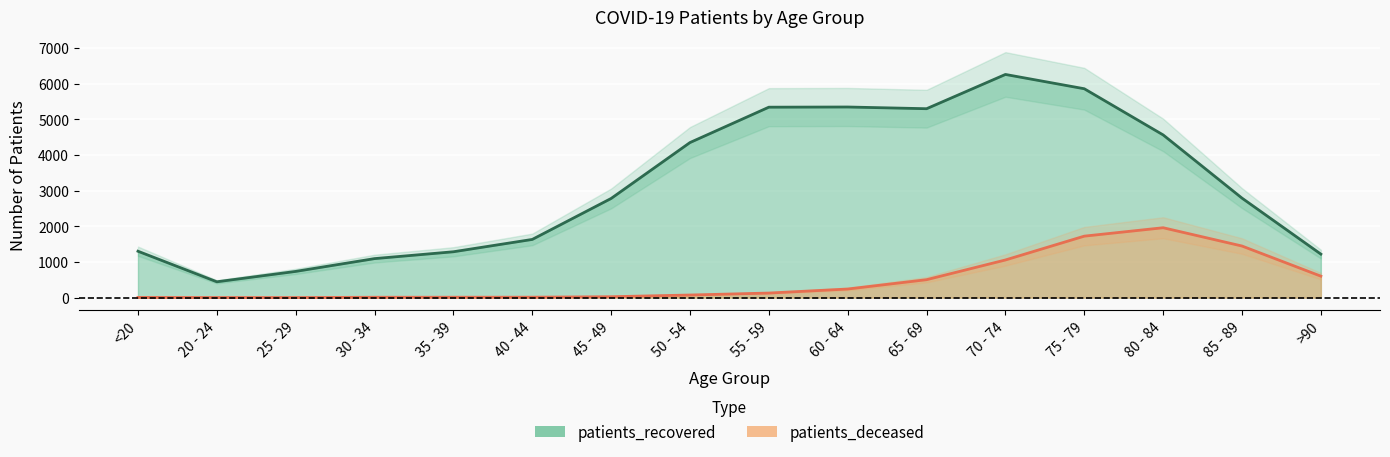

What is the minimum value for patients_recovered?

444